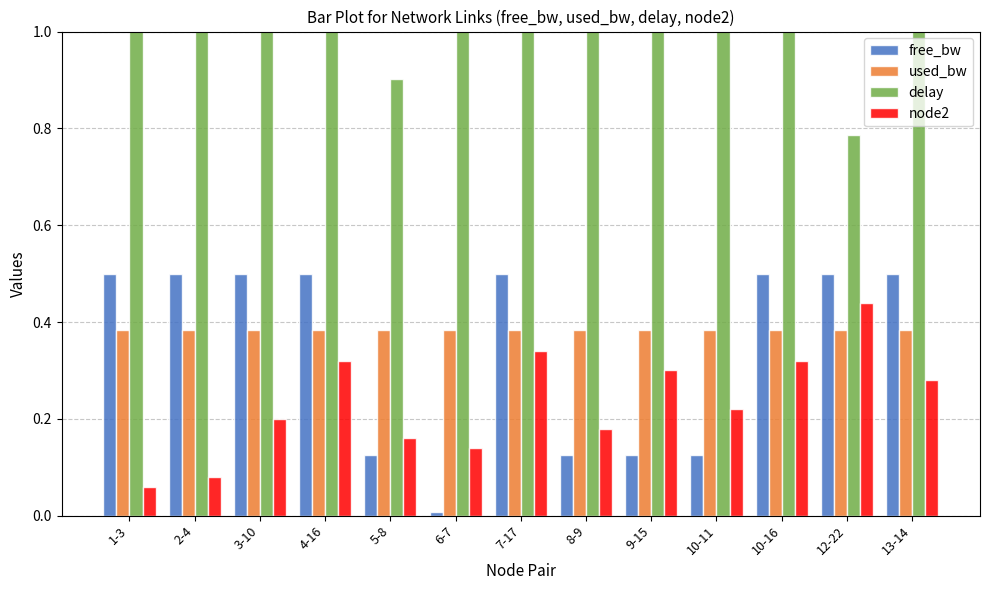

What is the difference between the maximum and second lowest values in the node2 series?

0.4